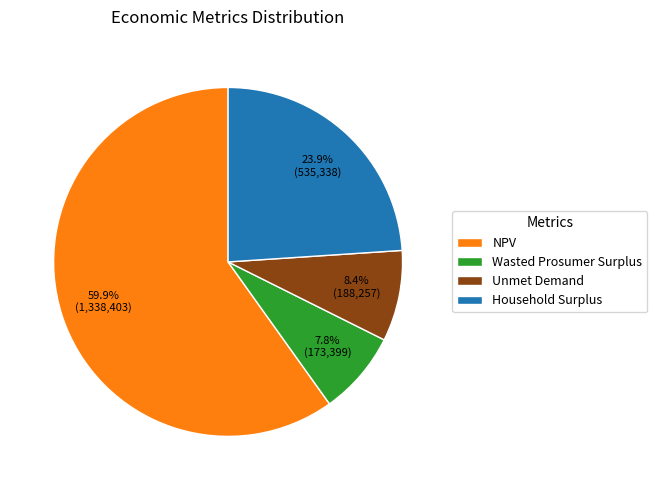

How many segments does this pie chart have?

4